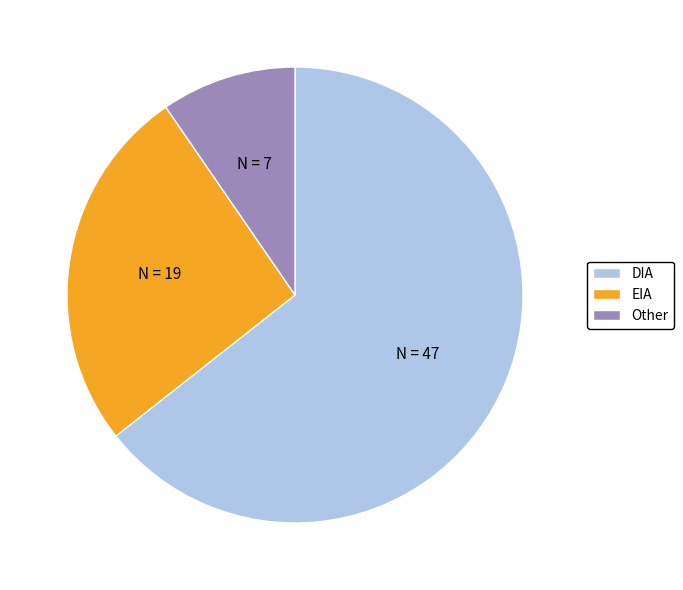

Which category has the biggest portion of the pie?

DIA